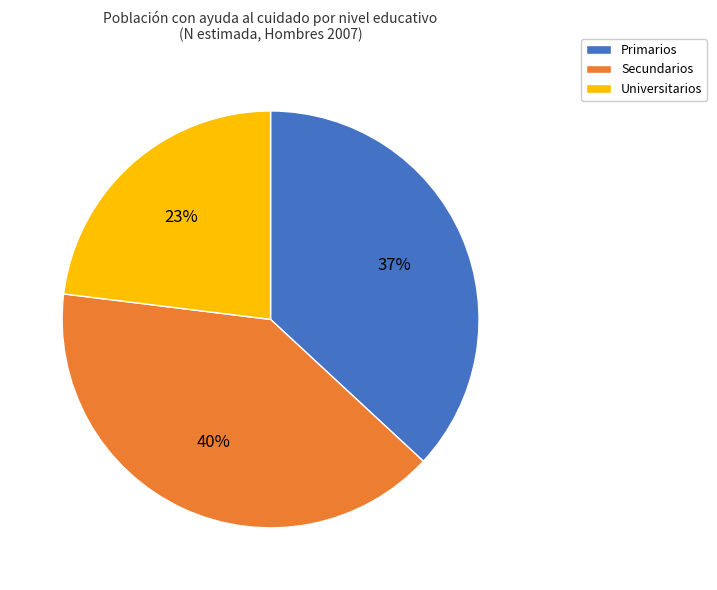

The Secundarios slice represents 27% of the pie. True or false?

False